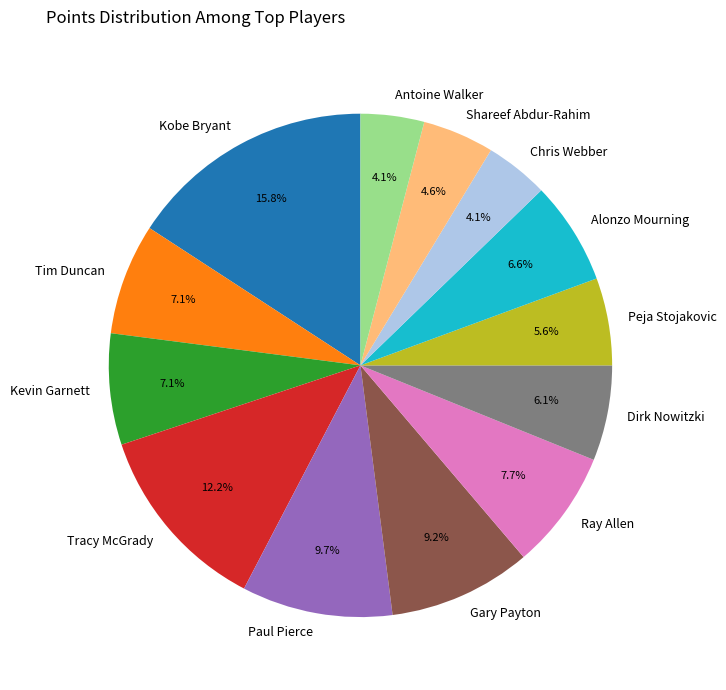

How many segments does this pie chart have?

13